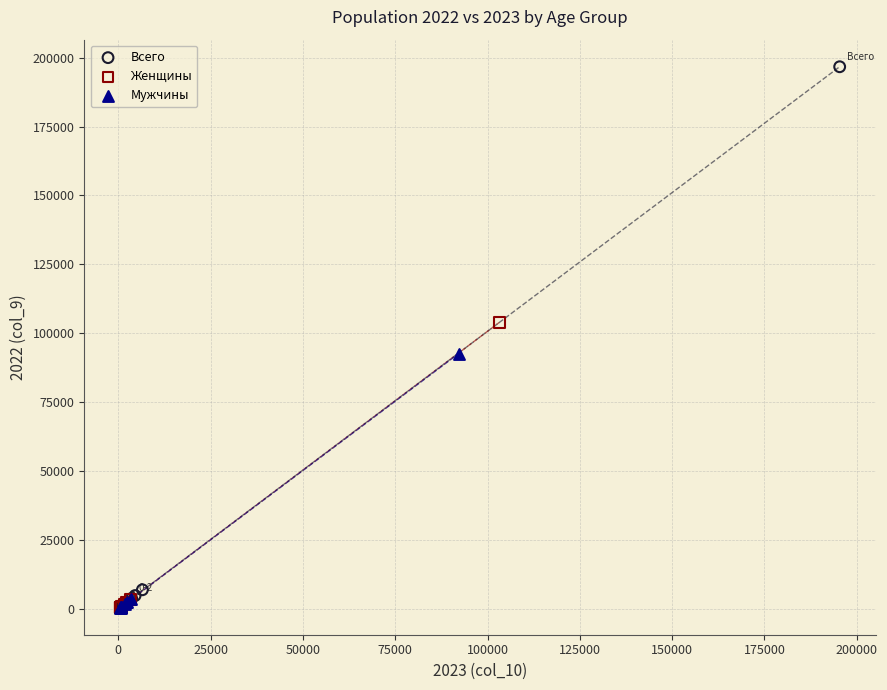

Which series has the widest spread of Y values?

Всего